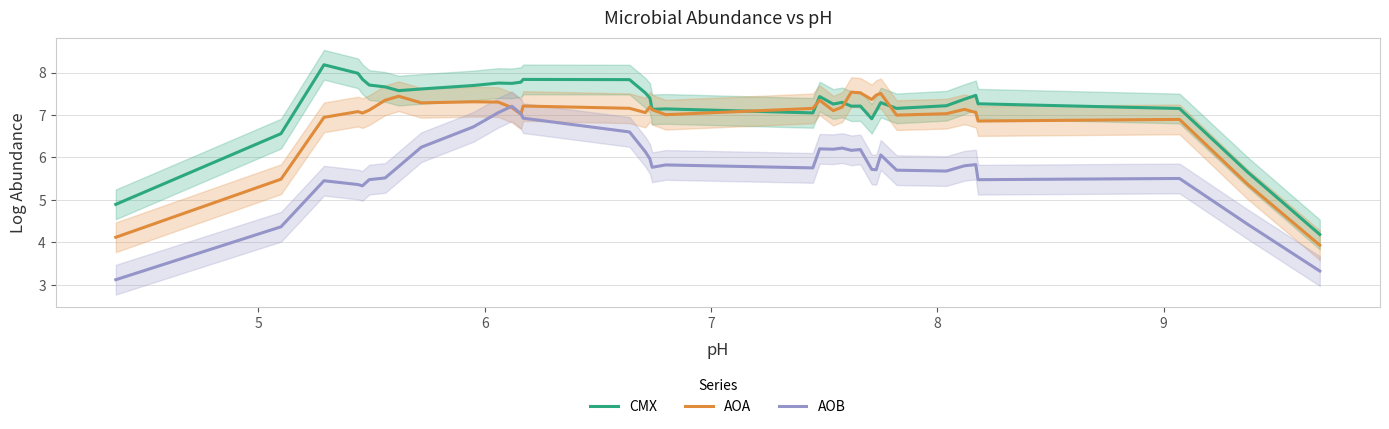

What is the value of the AOB point at the 28th from the left?

6.1